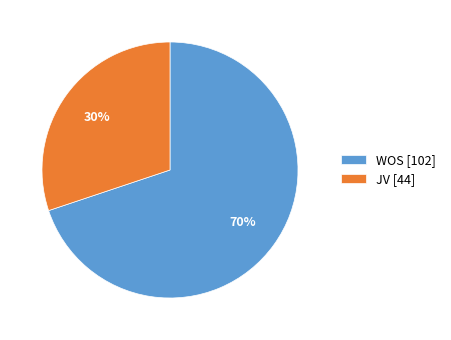

Is the sum of JV [44] and WOS [102] greater than half?

Yes